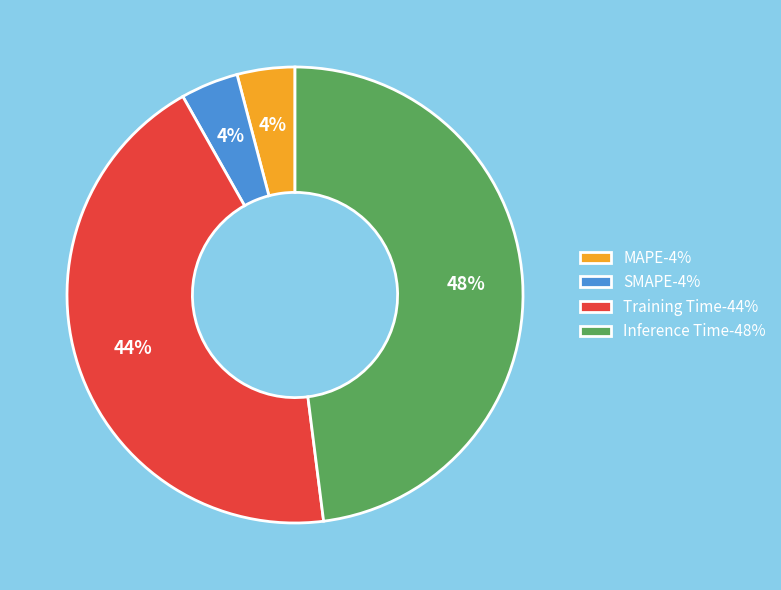

Which slice is the largest?

Inference Time